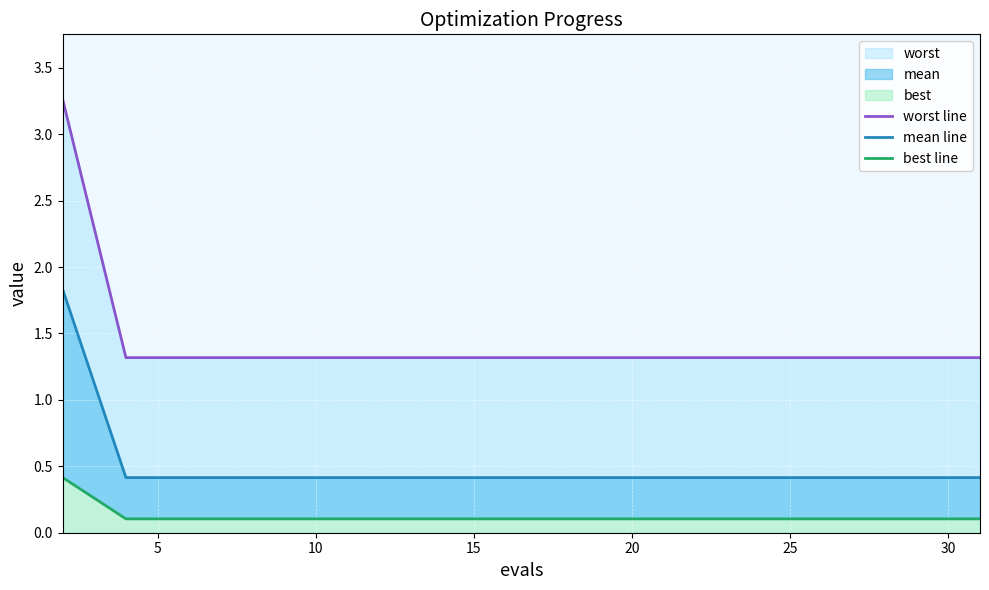

What is the sum of the best line values at 20 and 10?

0.2